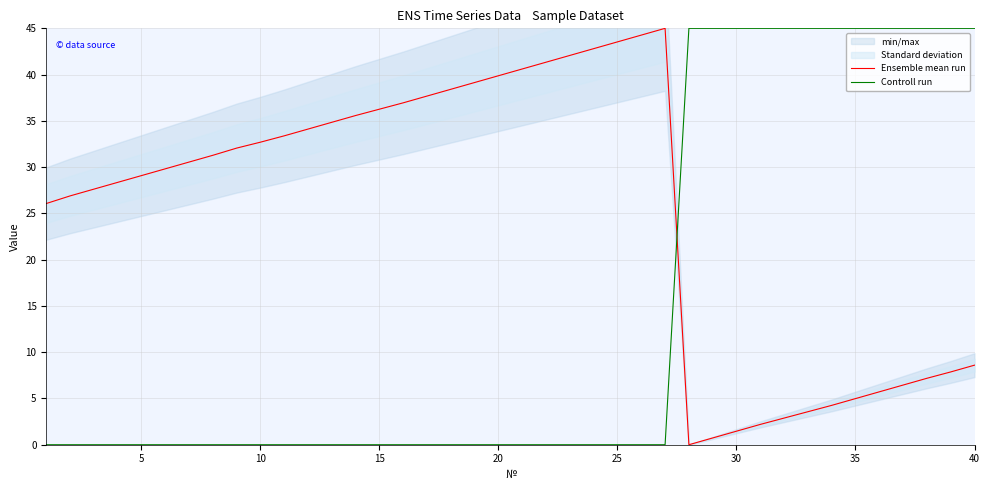

True or false: Controll run and Ensemble mean run intersect in this chart.

True